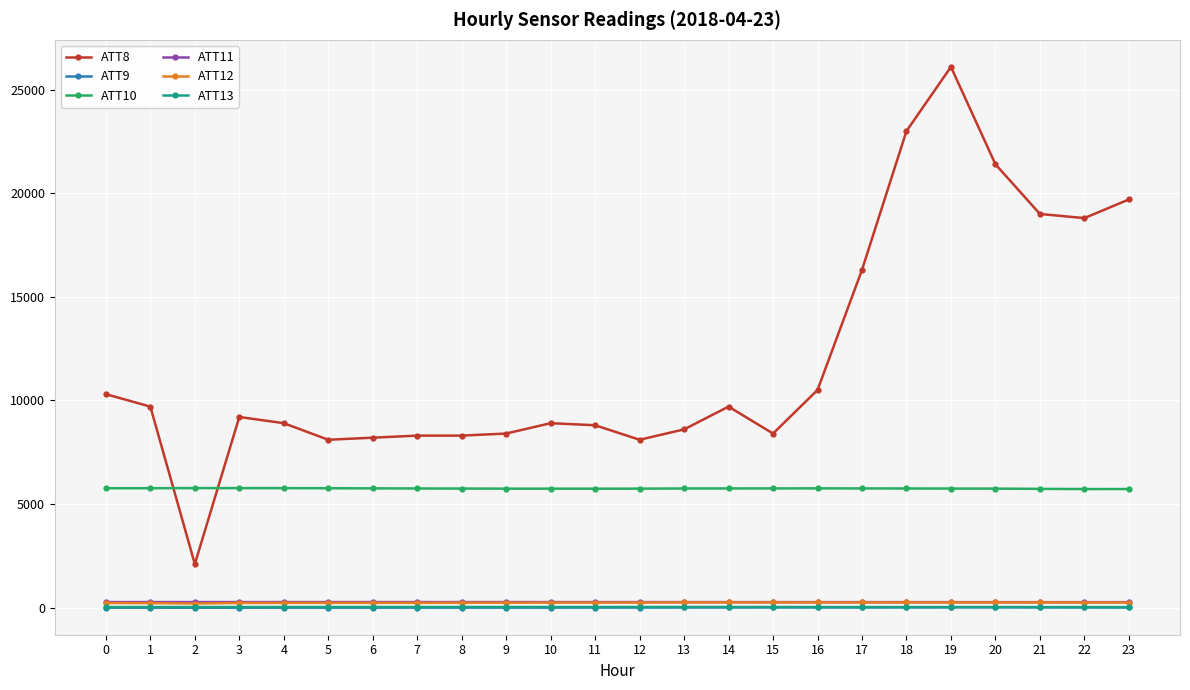

Is it true that ATT12 equals 246.5 at 21?

True